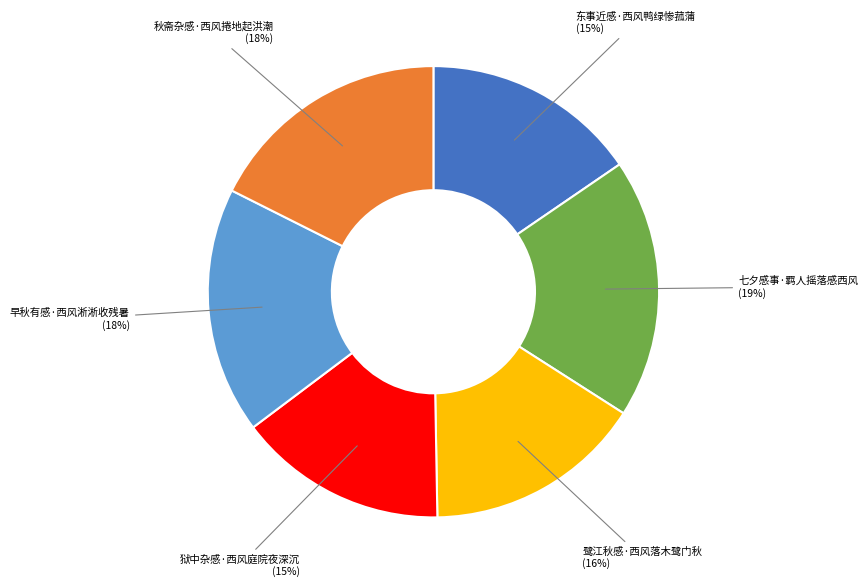

Combined, do 秋斋杂感·西风捲地起洪潮 and 东事近感·西风鸭绿惨菰蒲 account for over 50%?

No